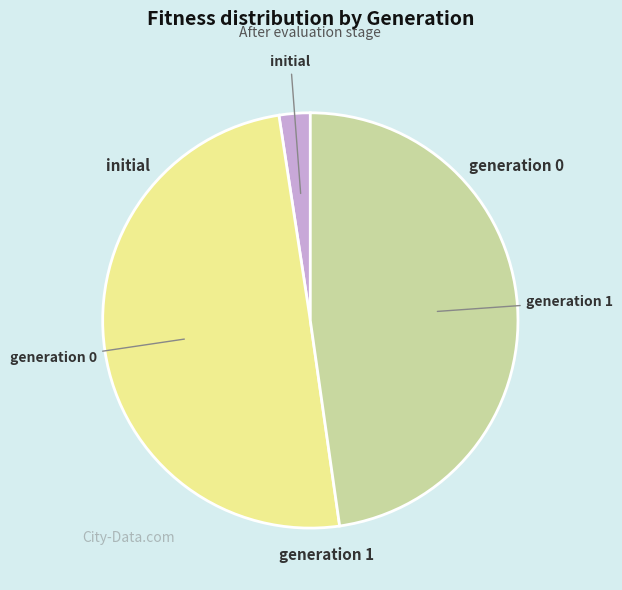

Does any single category account for the majority?

No